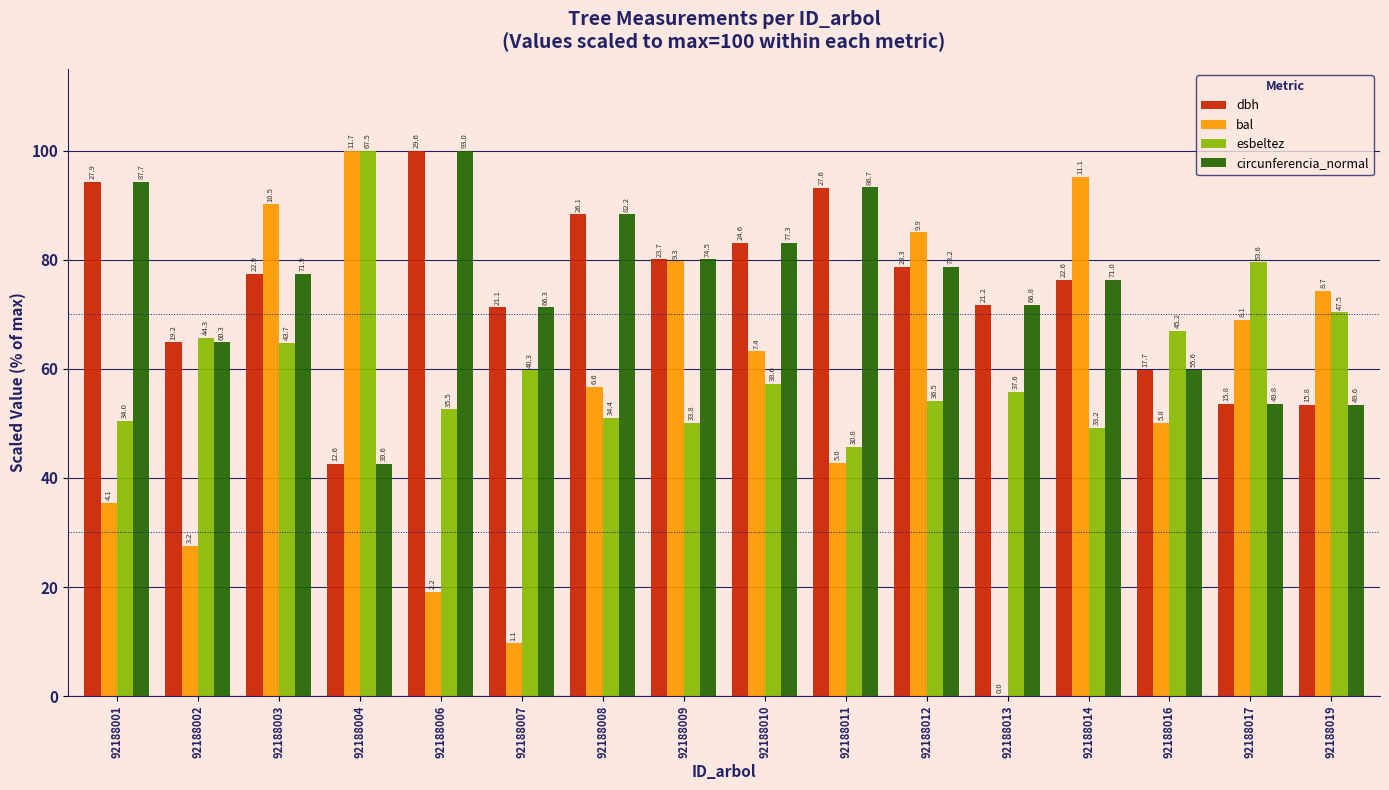

What is the spread (max minus min) of values at 92188010?

25.9